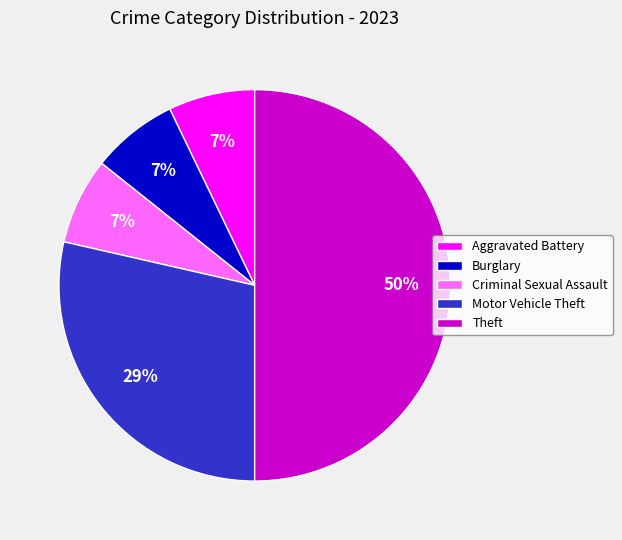

Does Burglary account for over 50% of the chart?

No